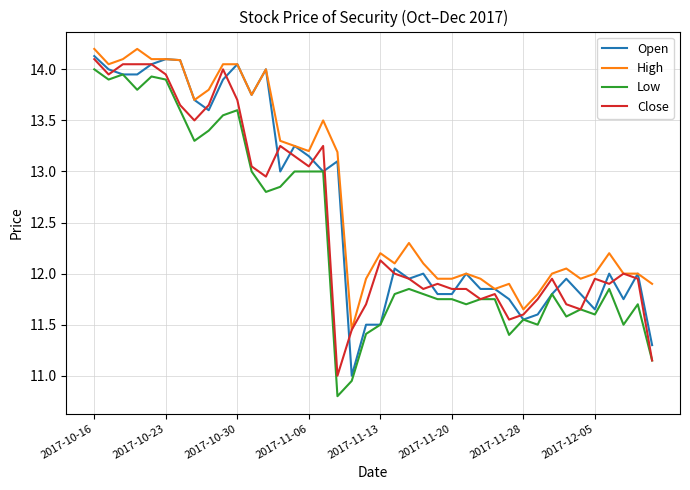

What is the greatest value displayed?

14.2